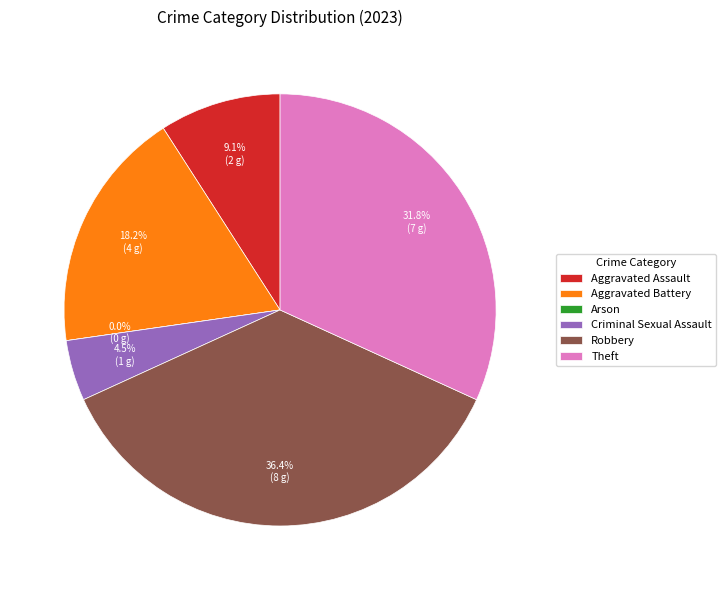

What percentage is the Criminal Sexual Assault slice, to the nearest percent?

5%